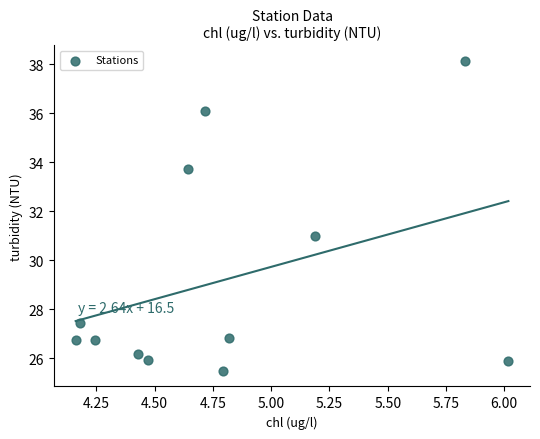

What is the range of Y values (max minus min)?

12.7